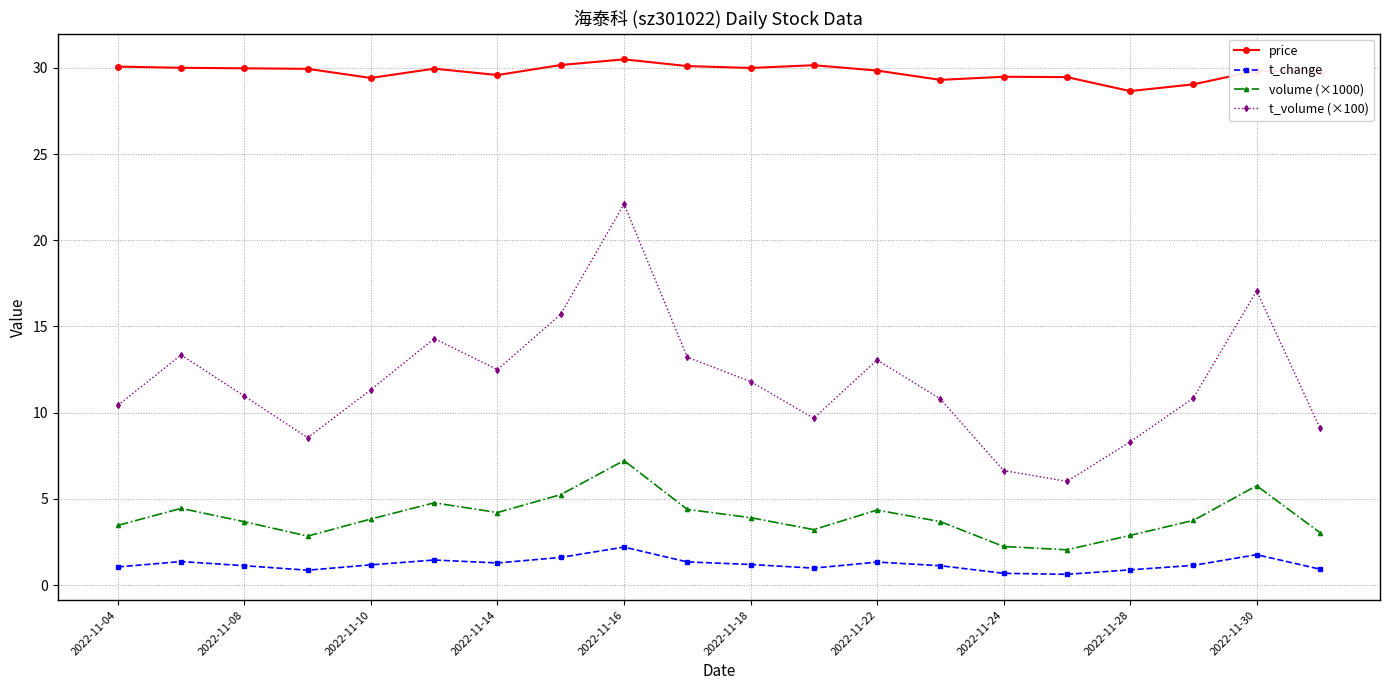

List the series in order of their peak value, highest first.

price, t_volume (×100), volume (×1000), t_change